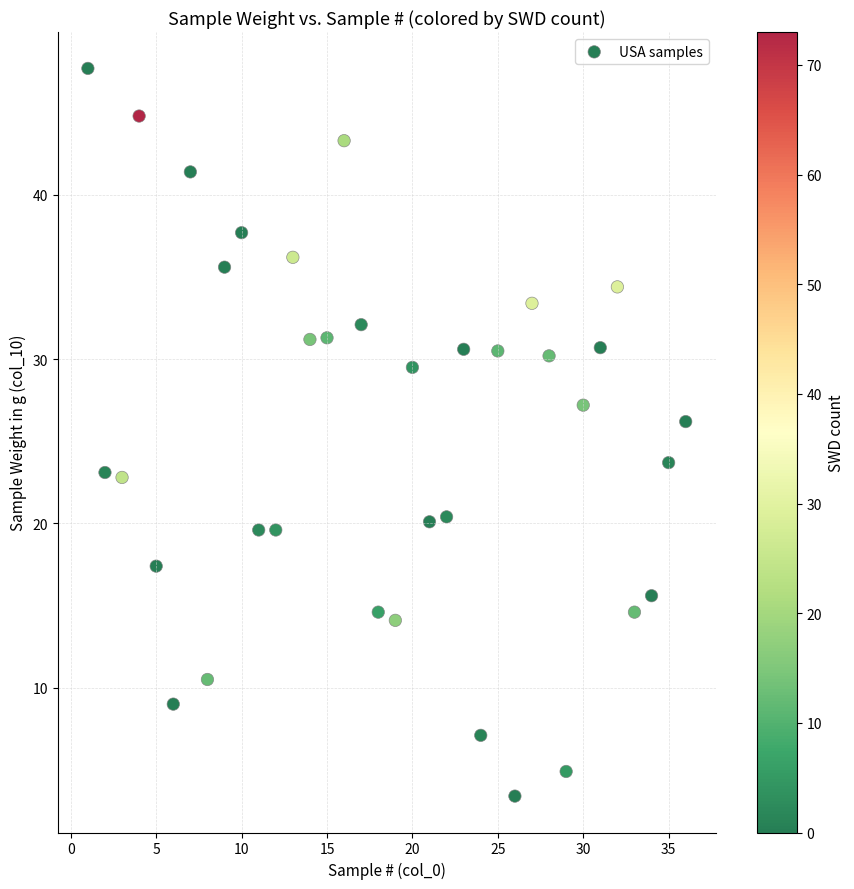

What is the range of Y values (max minus min)?

44.3